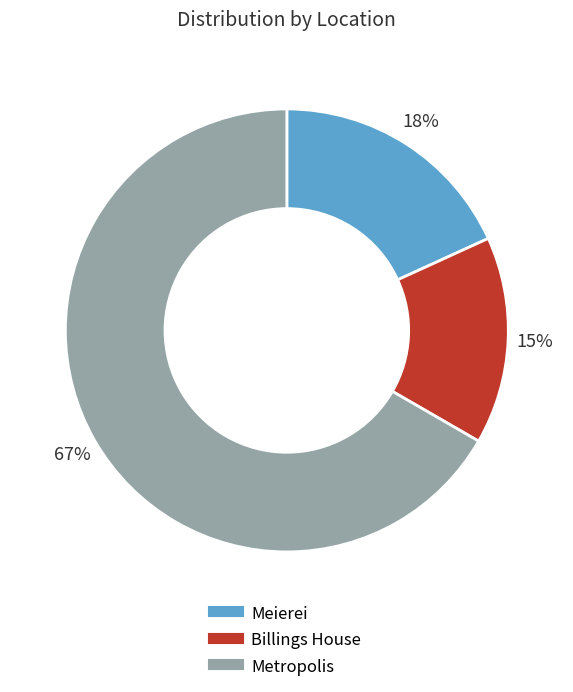

Combined, do Metropolis and Billings House account for over 50%?

Yes